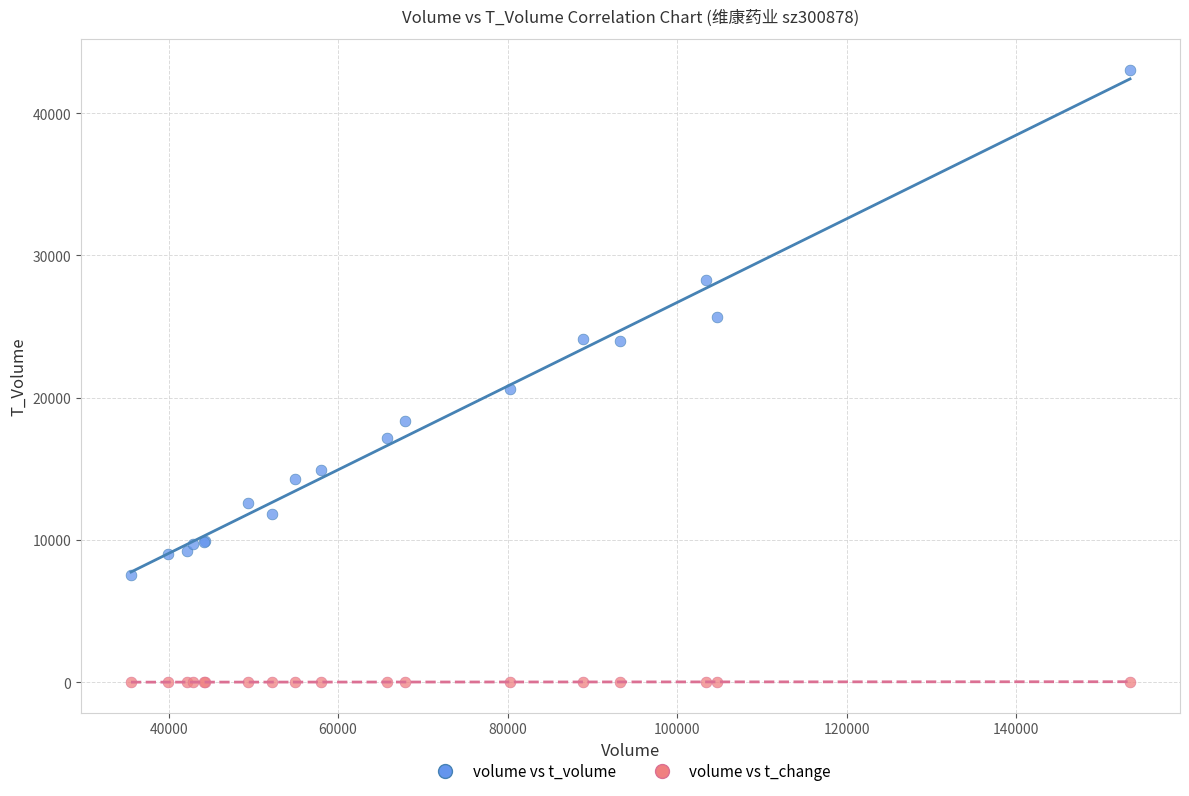

Which series reaches the maximum Y coordinate?

volume vs t_volume